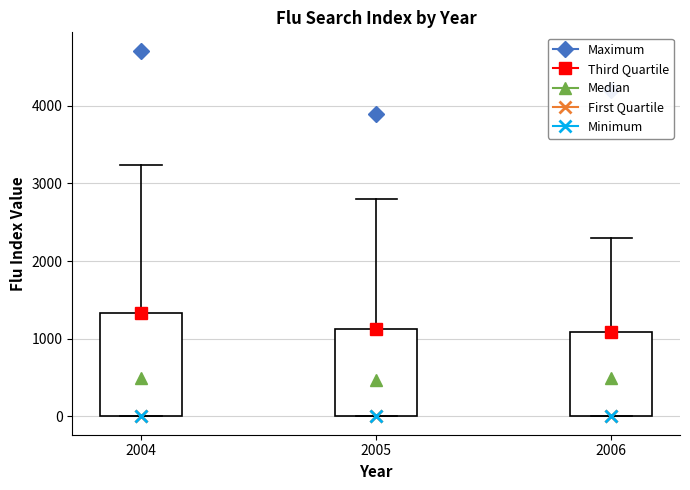

Reading left to right, transcribe this box plot: for each box, give where its median line is, the range the box spans, and where its two whiskers end, as read against the y-axis. The values are not printed on the chart, so give them approximately, as read against the axis.

2004: median 500, box 0 to 1300, whiskers 0 to 3200
2005: median 500, box 0 to 1100, whiskers 0 to 2800
2006: median 500, box 0 to 1100, whiskers 0 to 2300